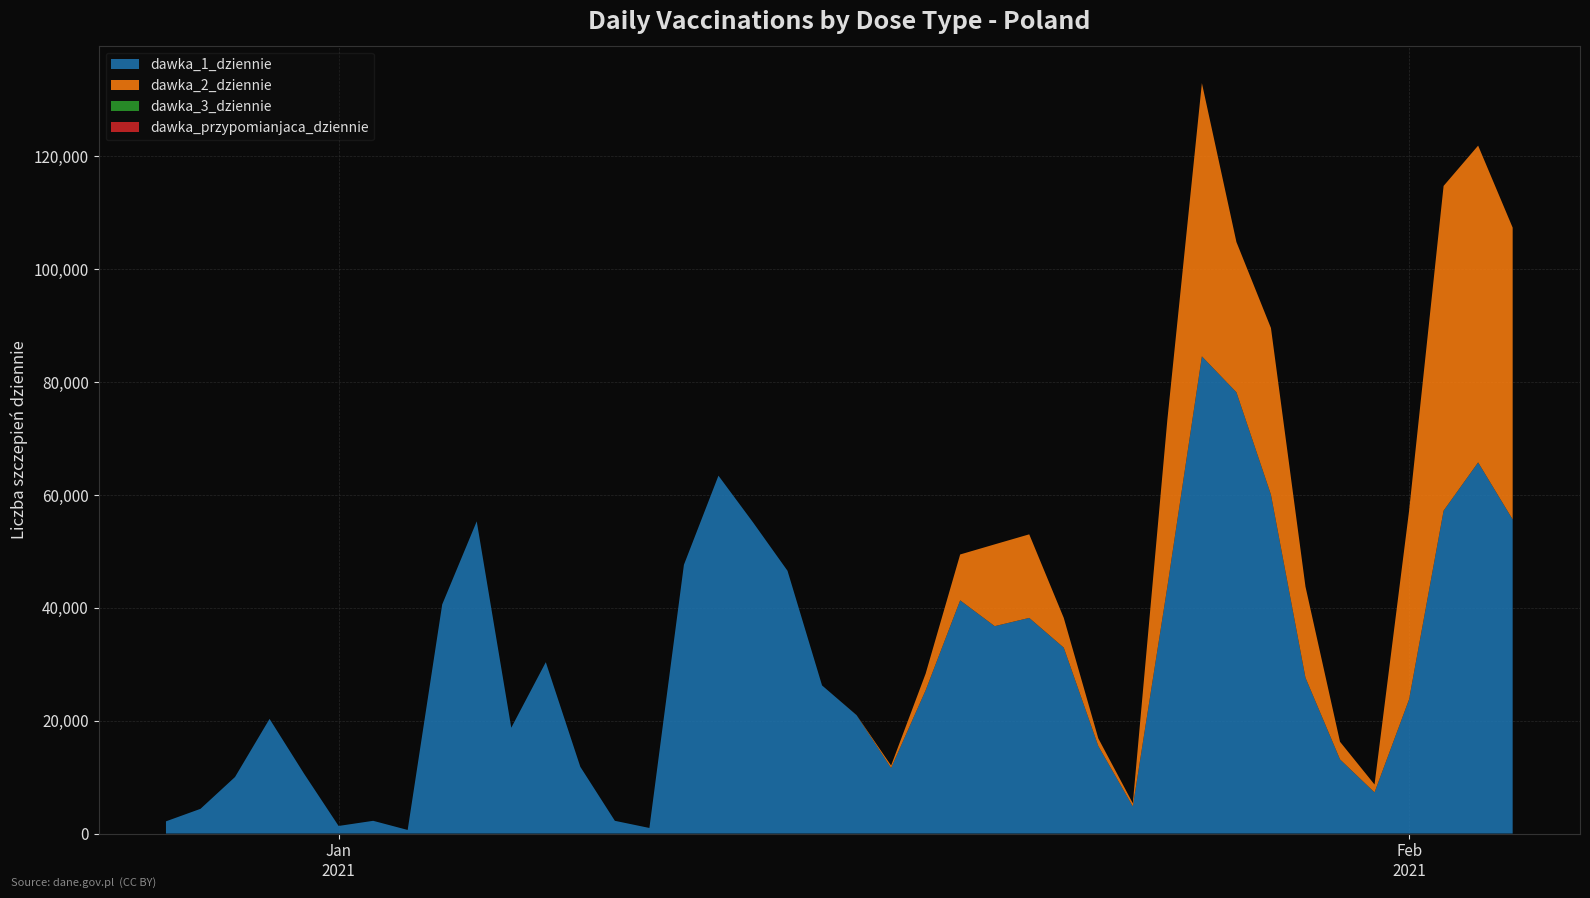

Reading left to right, transcribe all the data shown in this chart.

dawka_1_dziennie: 2166	4383	10023	20322	10606	1349	2261	640	40602	55327	18754	30369	11828	2262	993	47631	63419	55157	46567	26253	20976	11624	25388	41327	36756	38217	32948	15512	4810	43734	84561	78201	60053	27612	13141	7296	23768	57219	65771	55664
dawka_2_dziennie: 0	0	0	0	0	2	0	0	2	1	0	0	0	0	2	2	0	1	3	1	17	435	2952	8130	14493	14808	5270	1361	557	29579	48425	26627	29533	16142	3126	1397	33397	57545	56136	51710
dawka_3_dziennie: 0	0	0	0	1	0	0	0	0	0	1	0	0	0	1	0	0	0	0	0	0	0	2	0	1	0	0	0	0	0	1	0	0	0	0	0	0	0	0	0
dawka_przypomianjaca_dziennie: 0	0	0	0	0	0	0	0	0	0	0	0	0	0	0	0	0	0	0	0	0	0	0	0	0	0	0	0	0	0	0	0	0	0	0	0	0	0	0	0